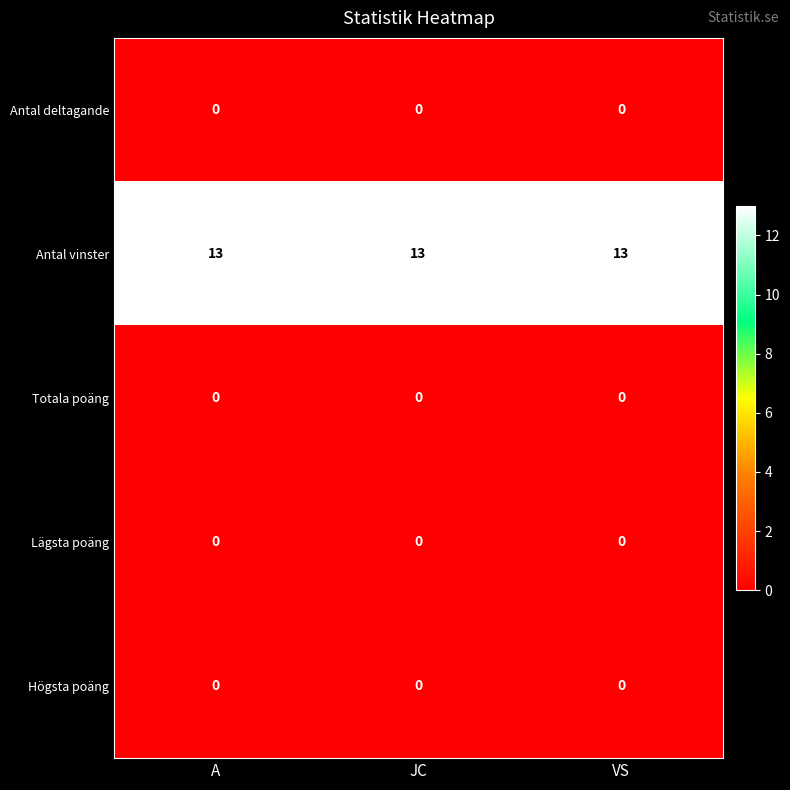

Is it true that Lägsta poäng equals 0 at VS?

True